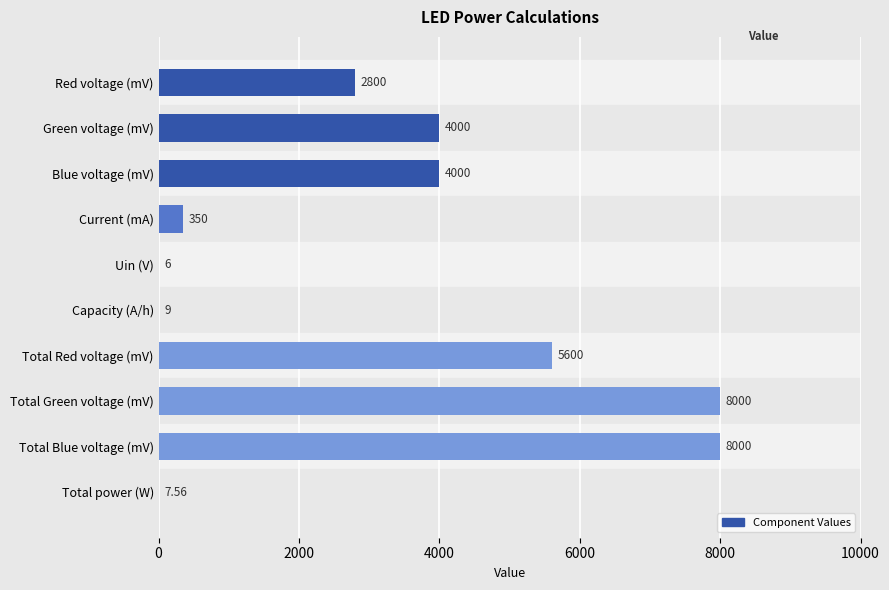

Reading left to right, extract all data points from this chart.

2800.0	4000.0	4000.0	350.0	6.0	9.0	5600.0	8000.0	8000.0	7.6